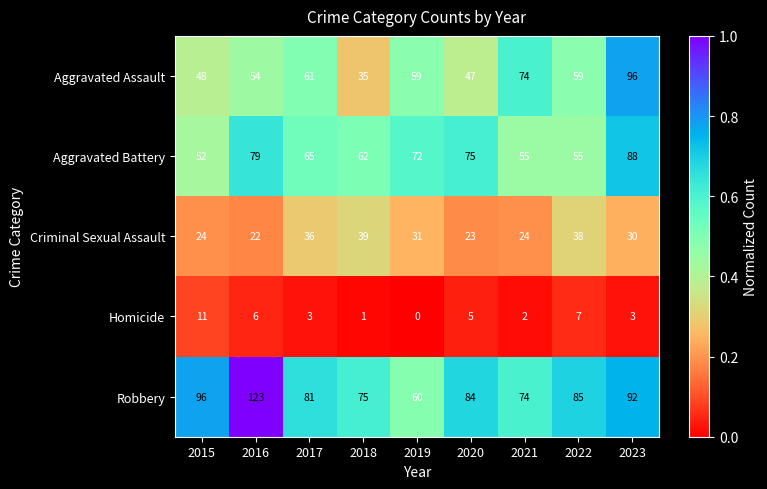

Which series has the largest range (max minus min)?

Robbery